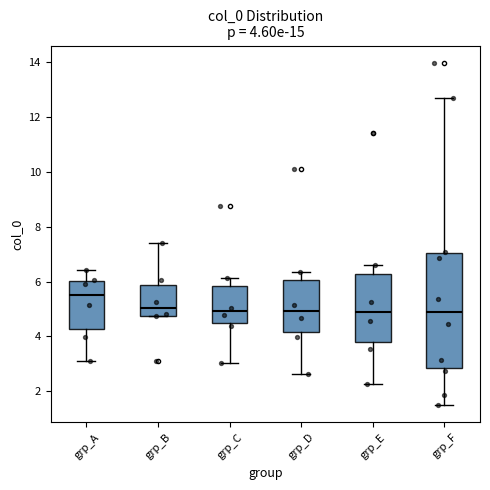

Which box is the tallest, from its lower edge to its upper edge?

grp_F